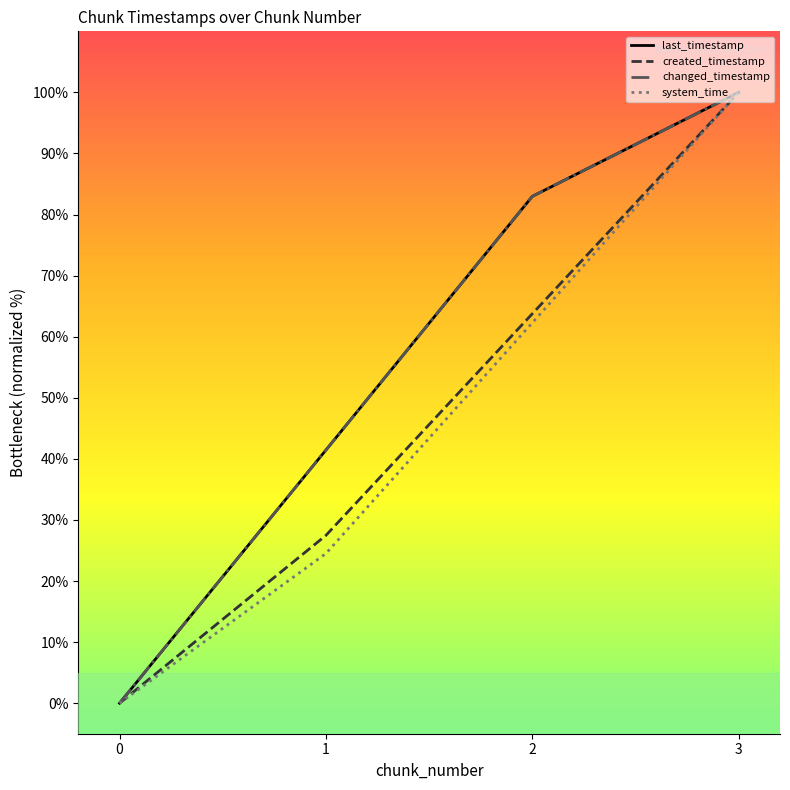

Is this an area chart (filled region under the line)?

No